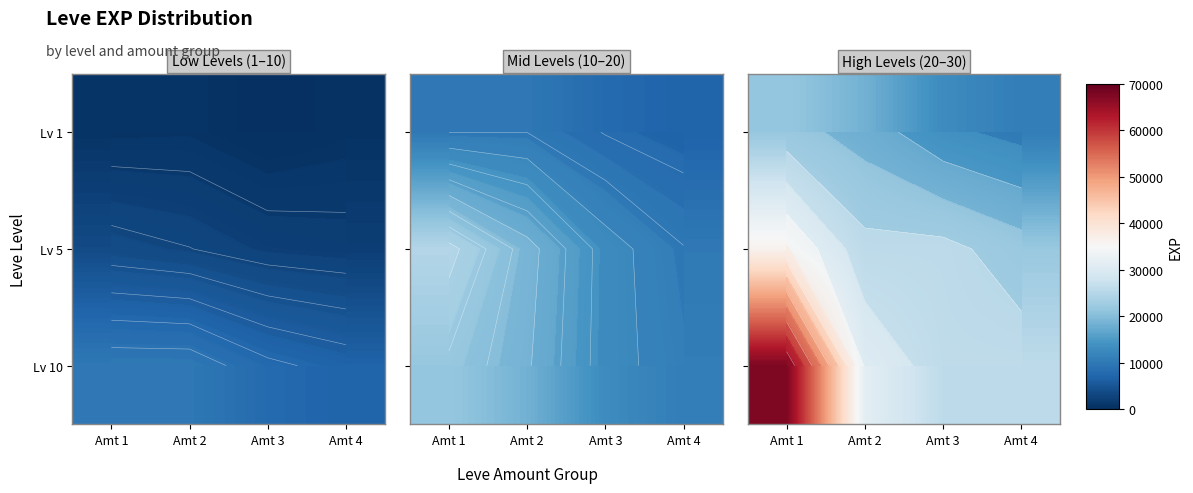

Is it true that Lv 1 equals 34561 at Amt 1?

False